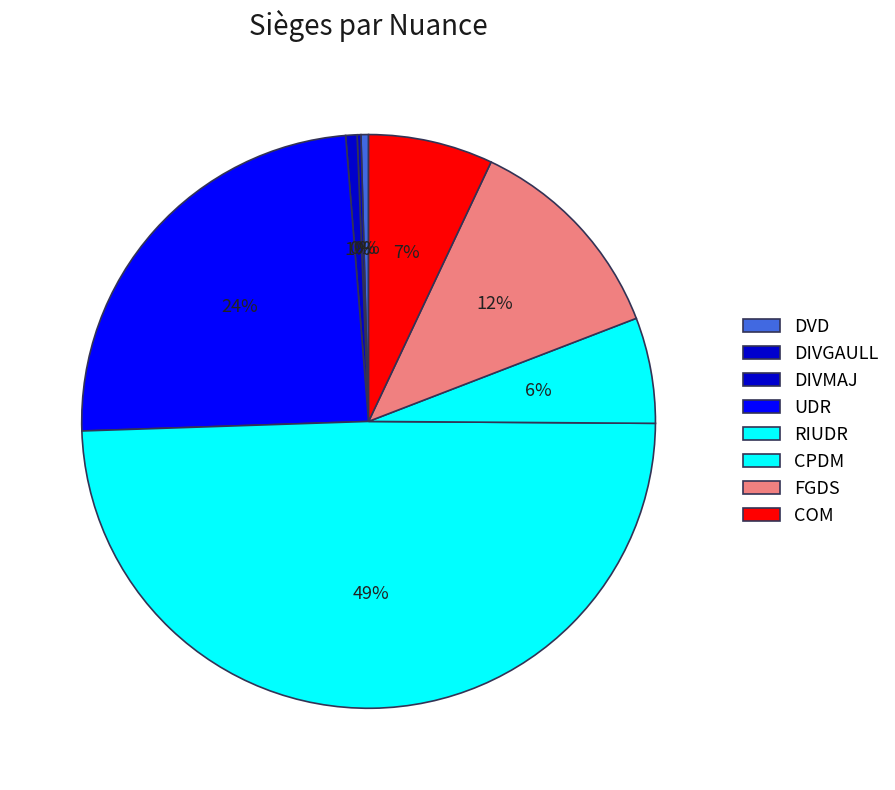

Does DIVGAULL account for over 50% of the chart?

No